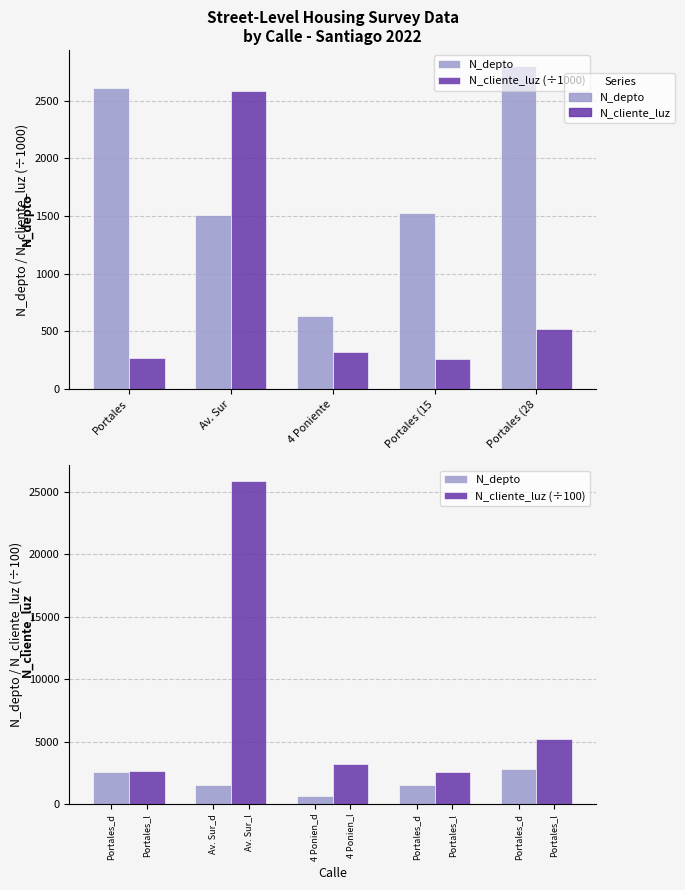

Is it true that N_cliente_luz (÷100) equals 25863.1 at Av. Sur?

True